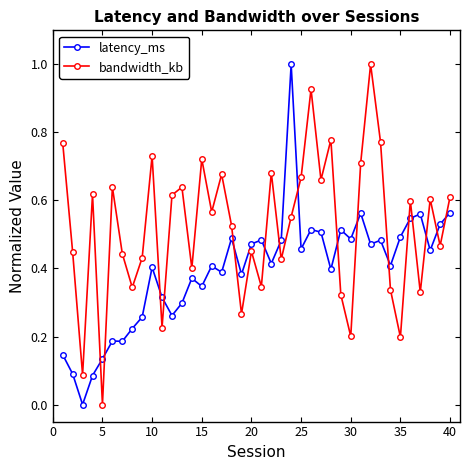

What is the maximum value for bandwidth_kb?

1.0